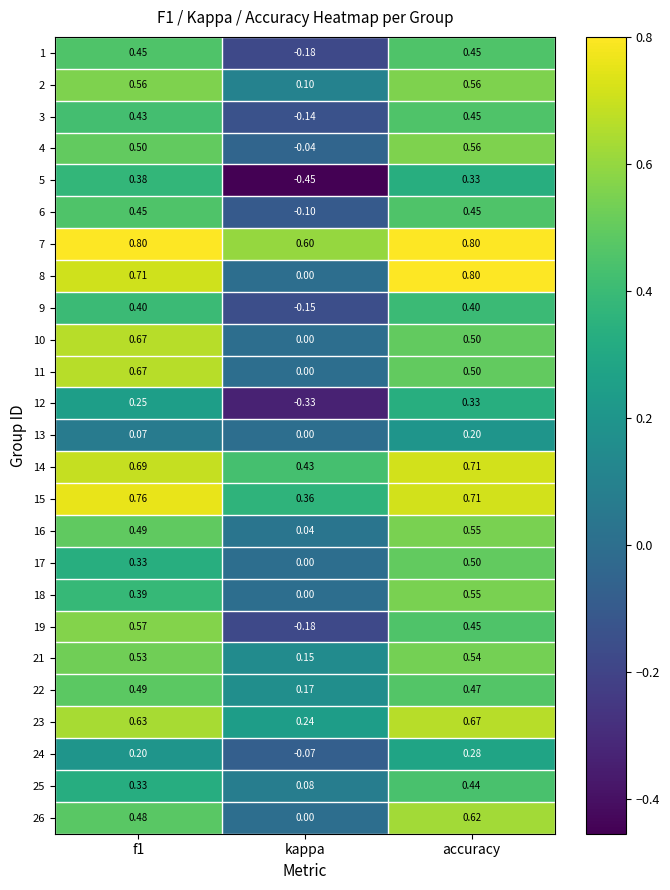

Which label corresponds to the smallest value in the chart?

kappa